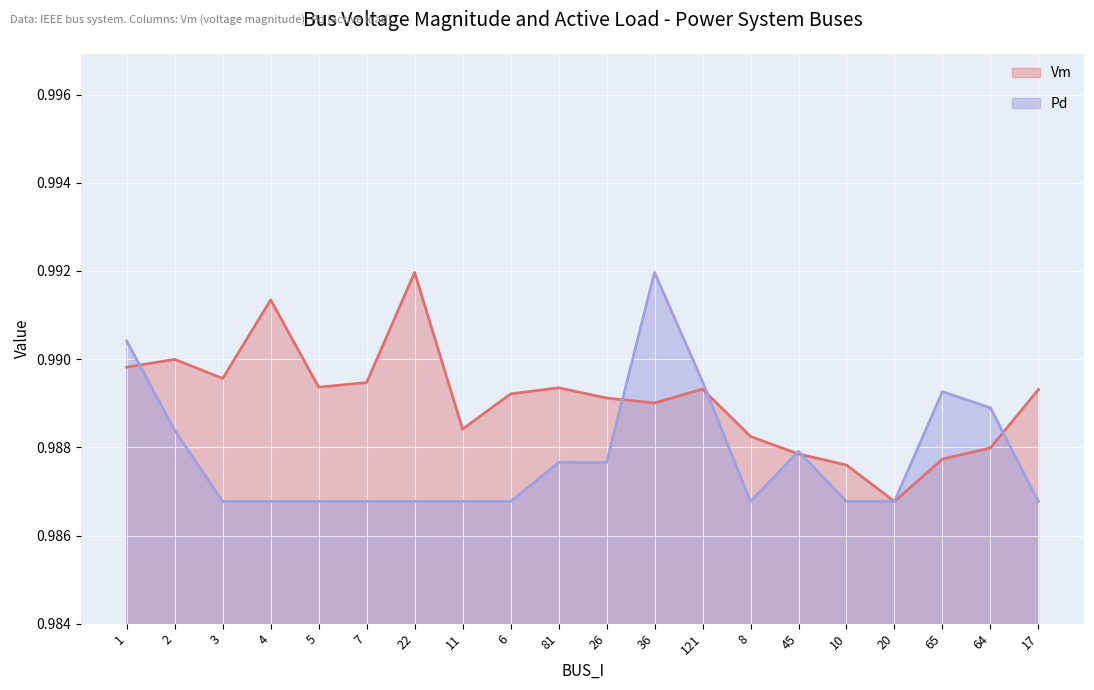

Reading right to left, list all the values displayed in this chart.

Vm: 1.0	1.0	1.0	1.0	1.0	1.0	1.0	1.0	1.0	1.0	1.0	1.0	1.0	1.0	1.0	1.0	1.0	1.0	1.0	1.0
Pd: 1.0	1.0	1.0	1.0	1.0	1.0	1.0	1.0	1.0	1.0	1.0	1.0	1.0	1.0	1.0	1.0	1.0	1.0	1.0	1.0